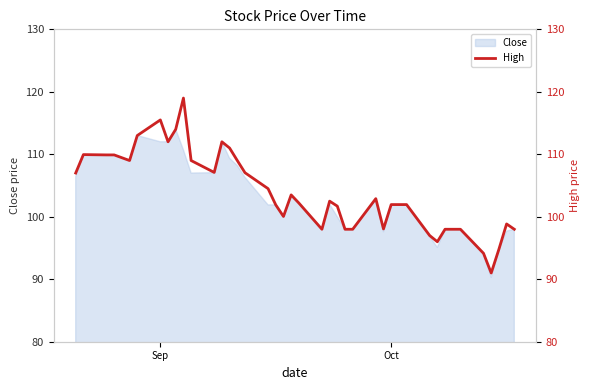

How many lines are shown in the chart?

1